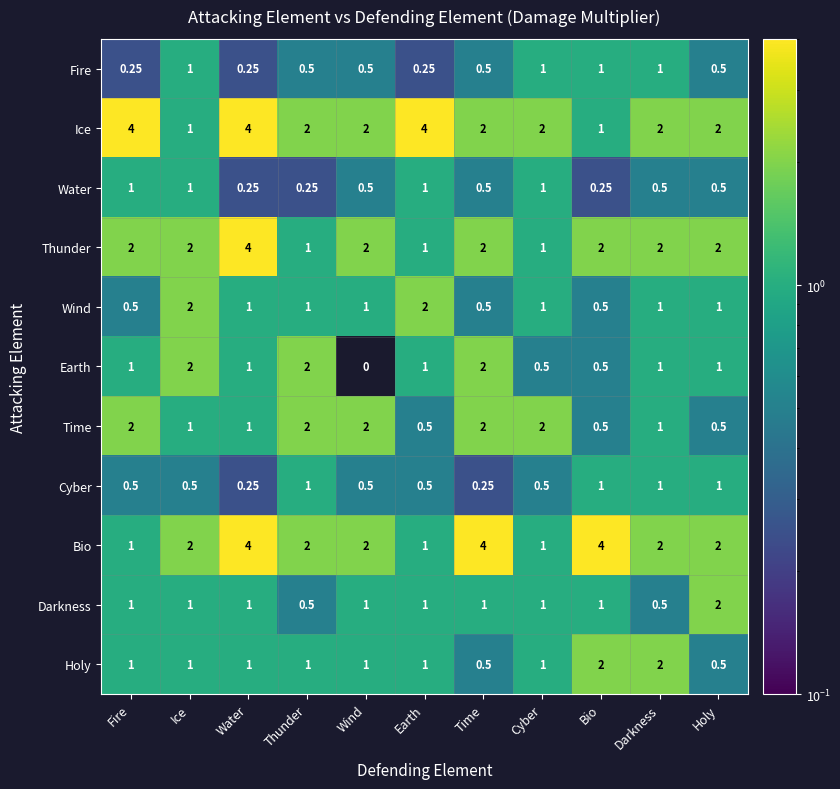

Which series changed the most between Cyber and Bio?

Bio